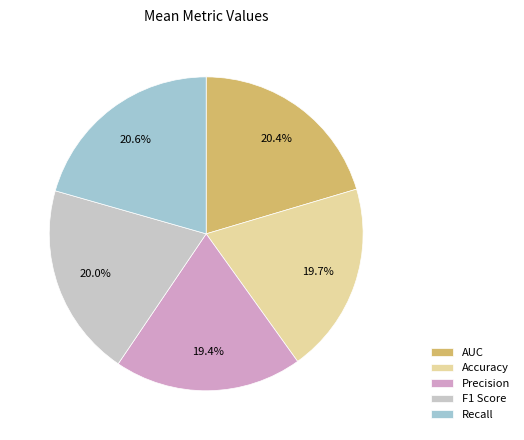

Is Recall the majority of the pie?

No